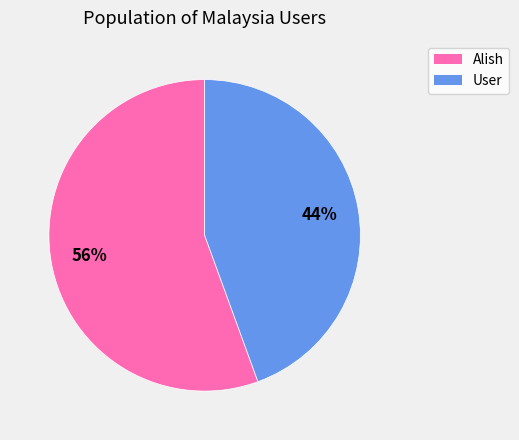

Is it true that Alish is 46% of the pie?

False